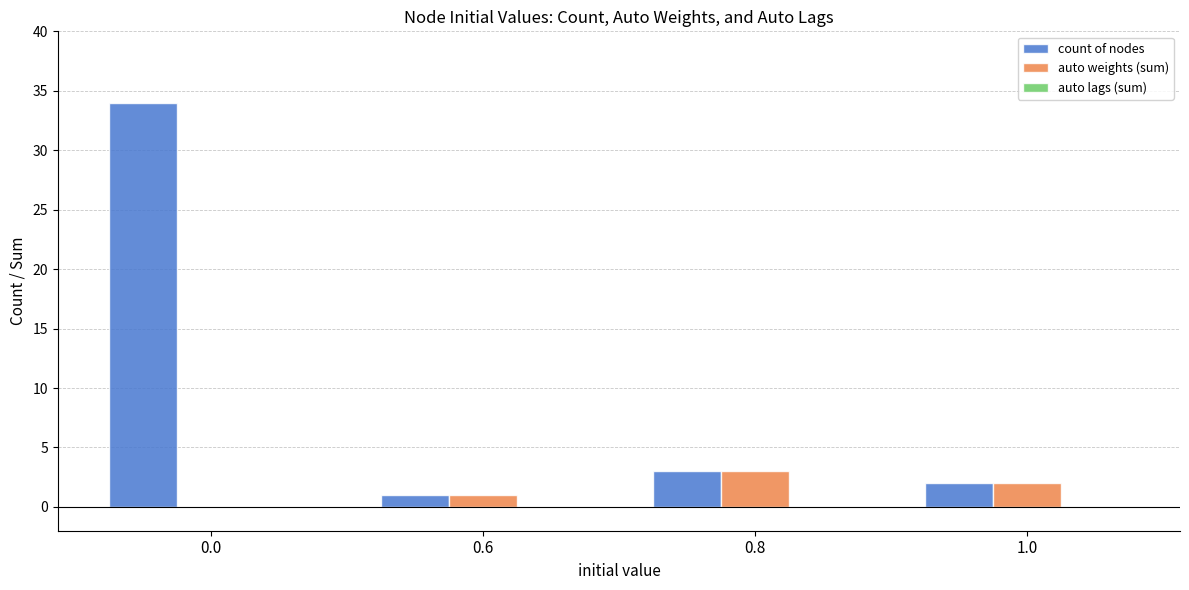

Are the bars horizontal?

No